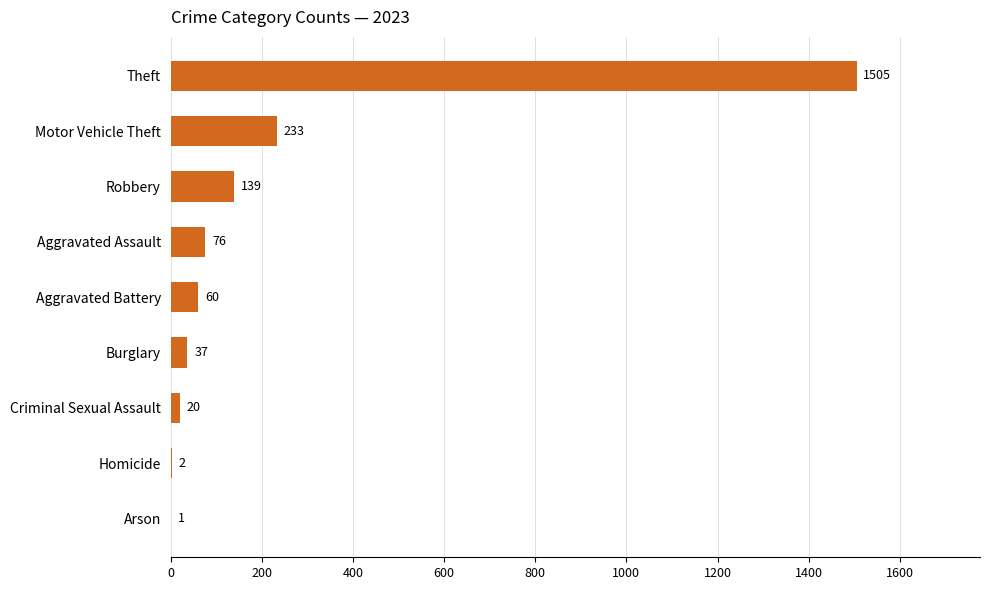

Which label corresponds to the largest value in the chart?

Theft